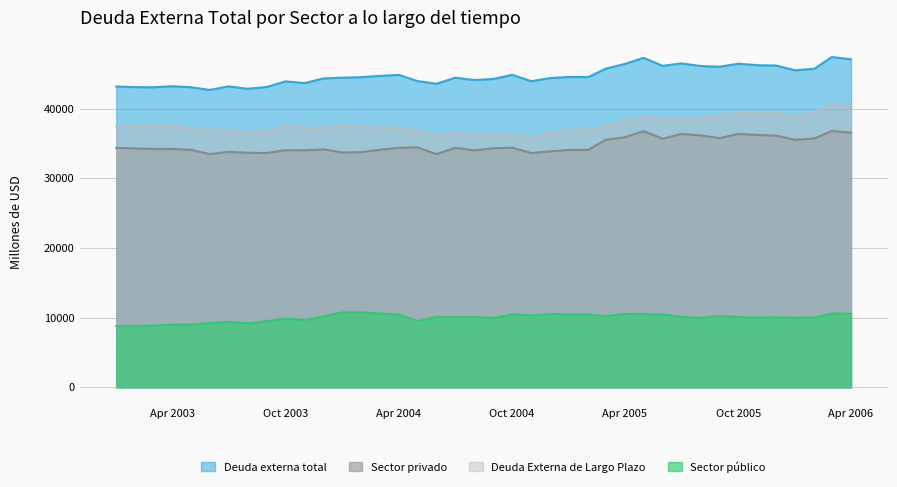

How many lines are shown in the chart?

4